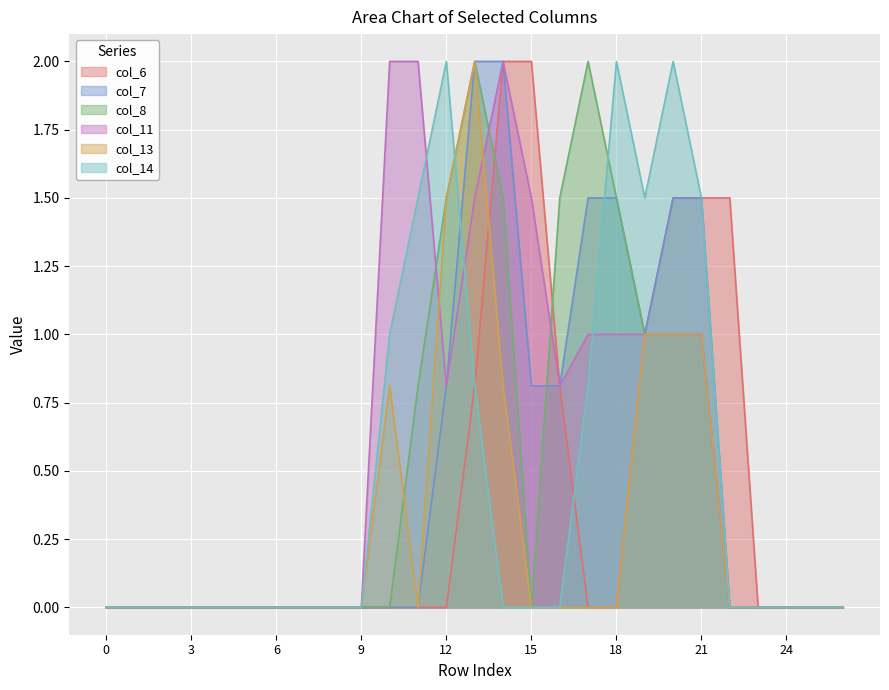

True or false: col_13 has a value of 0.9 at 0.

False